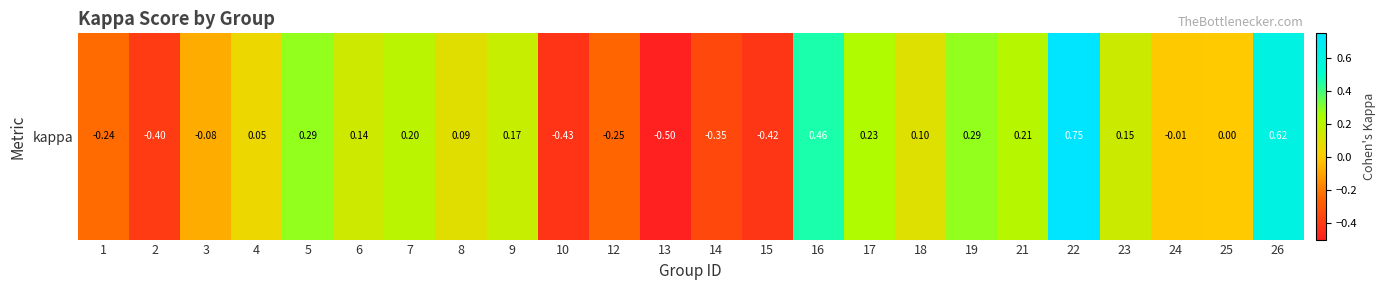

What is the difference between the values at 9 and 8?

0.1